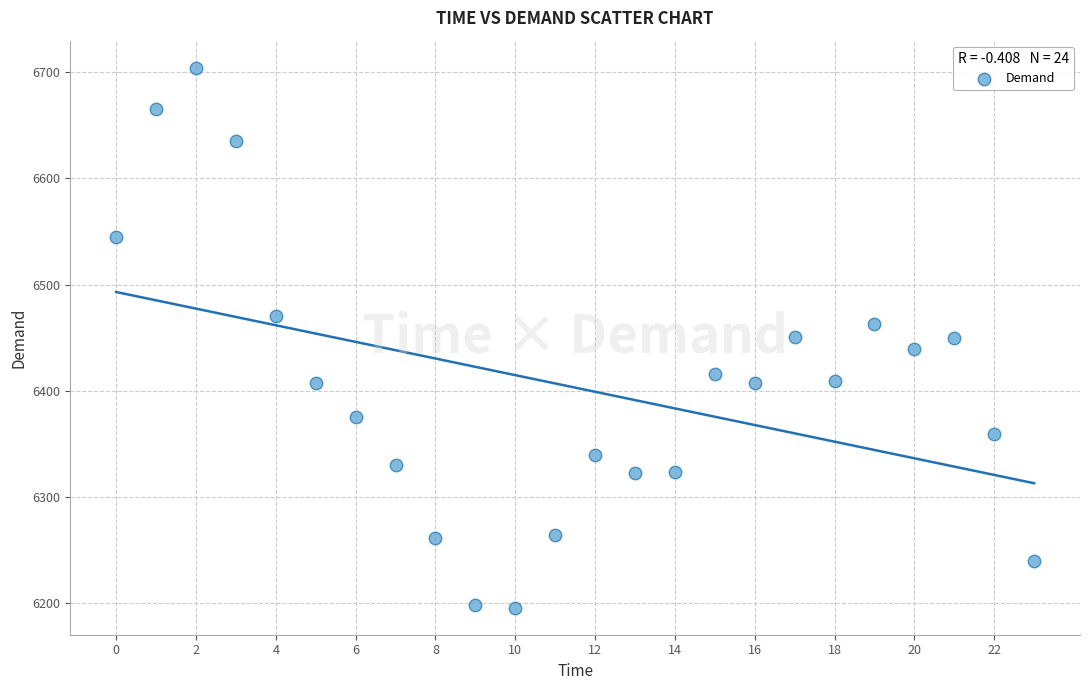

What is the range of Y values (max minus min)?

508